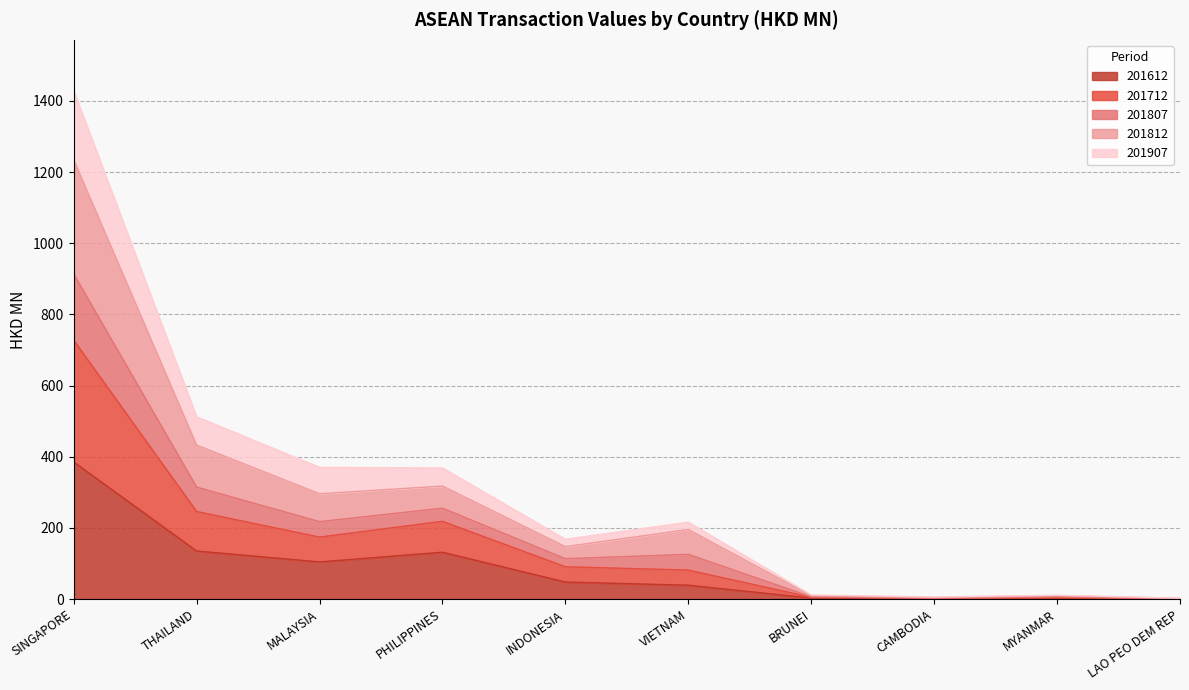

What is the greatest value displayed?

1428.6